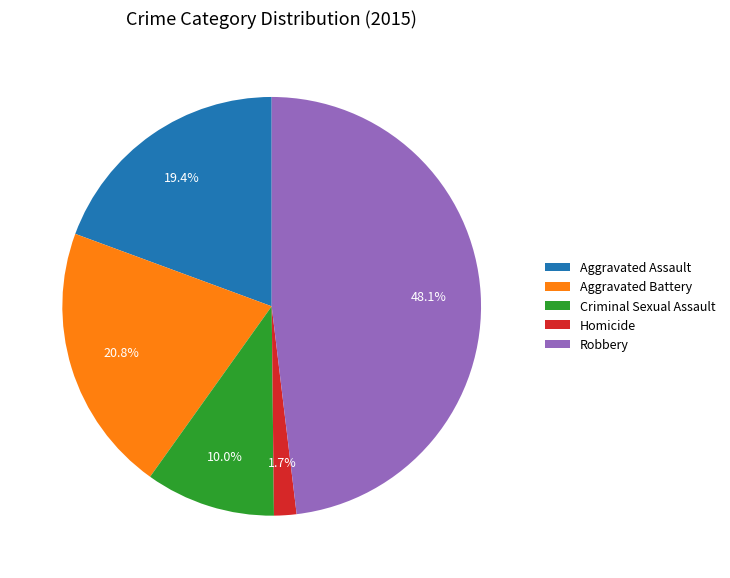

Is it true that Criminal Sexual Assault is 19% of the pie?

False